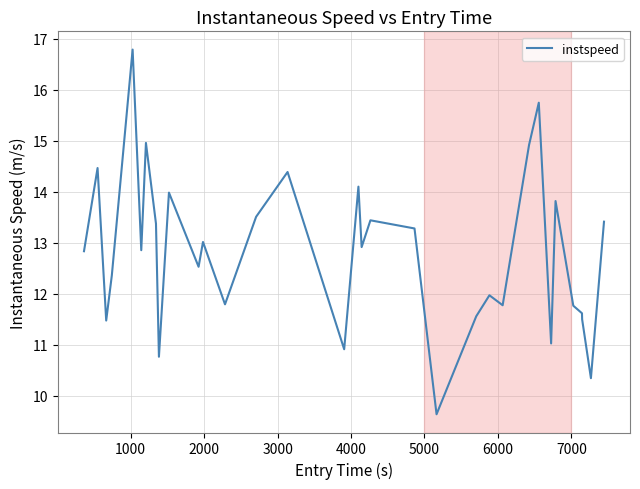

What is the average value?

12.8